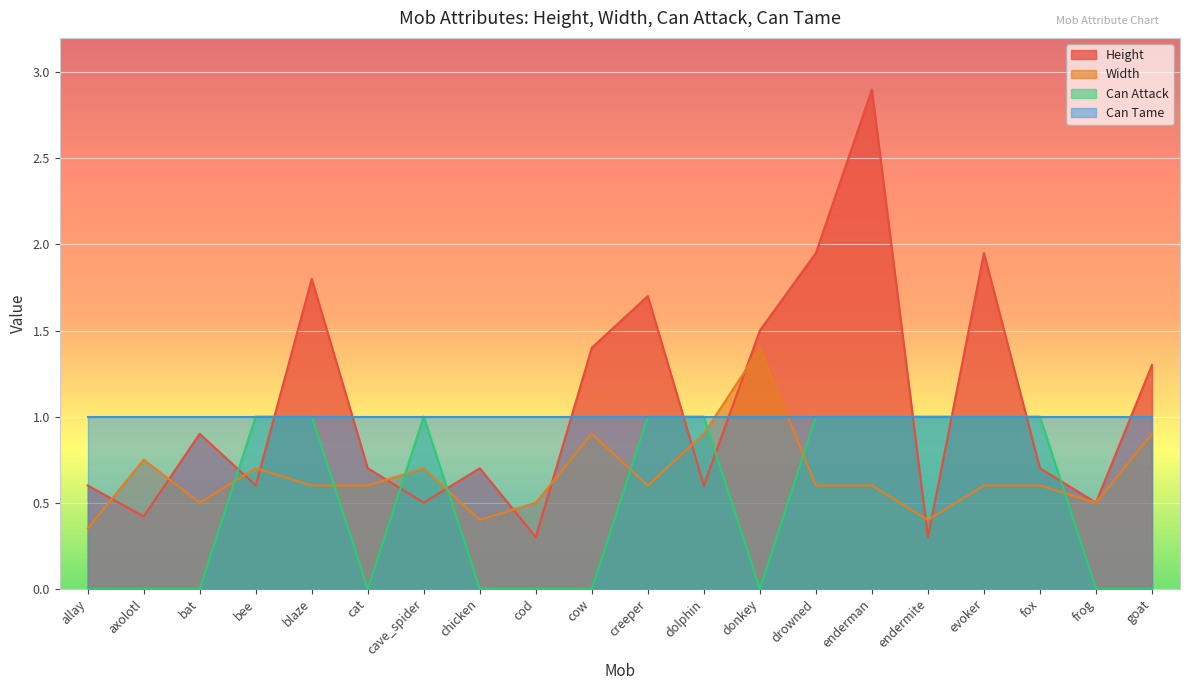

Between which two adjacent categories do Height and Width first intersect?

allay and axolotl